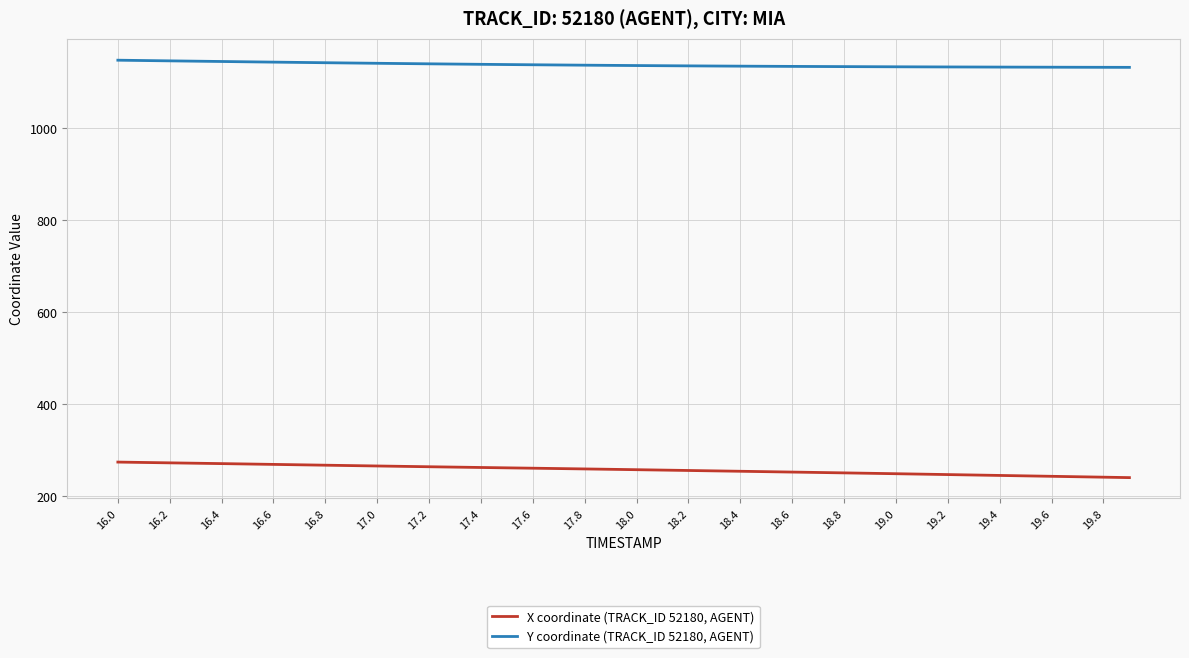

True or false: Y coordinate (TRACK_ID 52180, AGENT) and X coordinate (TRACK_ID 52180, AGENT) intersect in this chart.

False